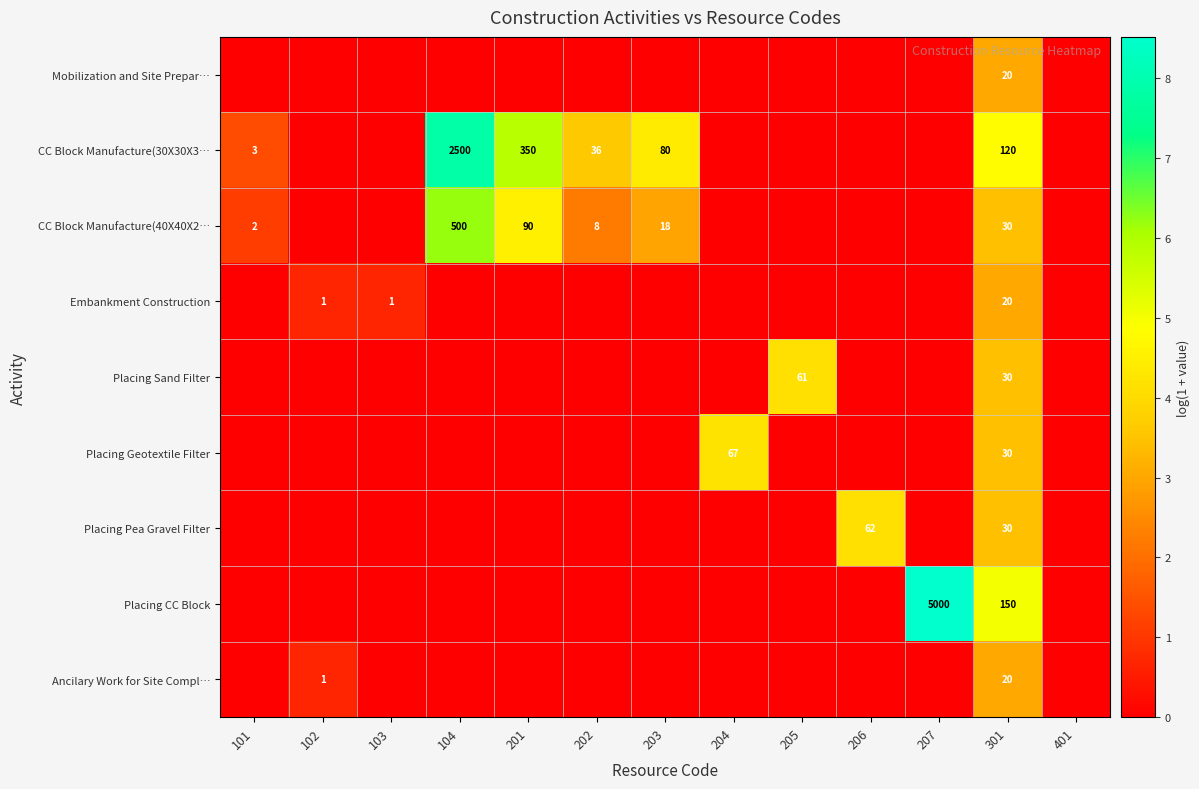

What is the spread (max minus min) of values at 103?

0.7